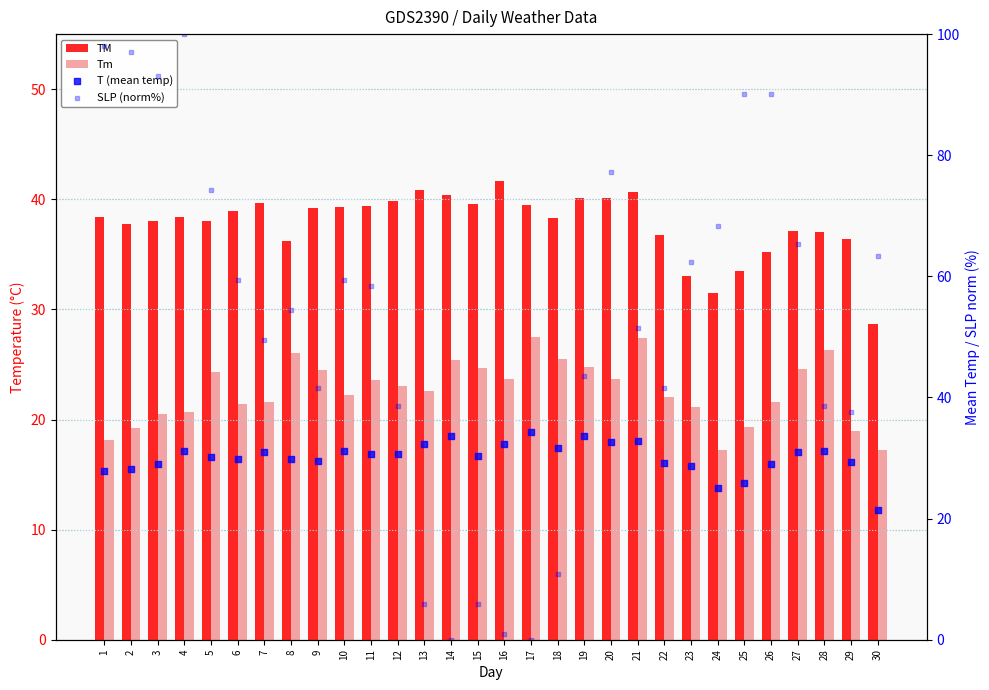

At which category is the sum across all series the highest?

4